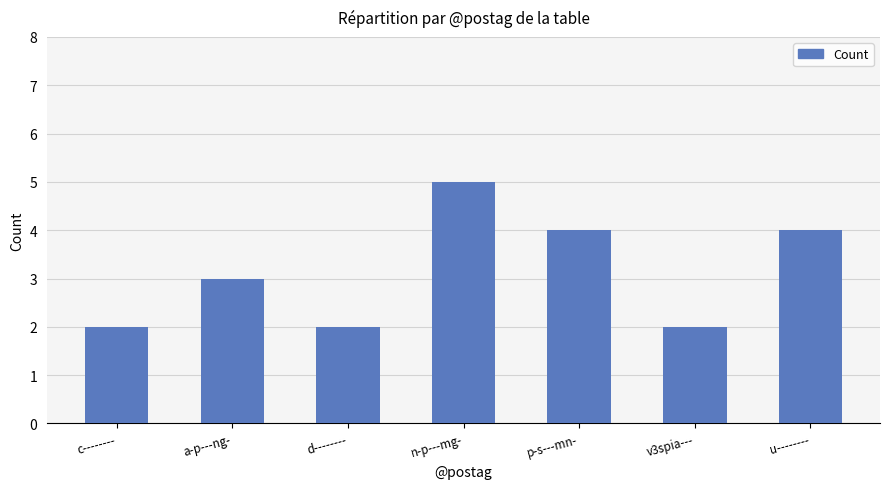

What is the label of the 5th bar from the right?

d--------